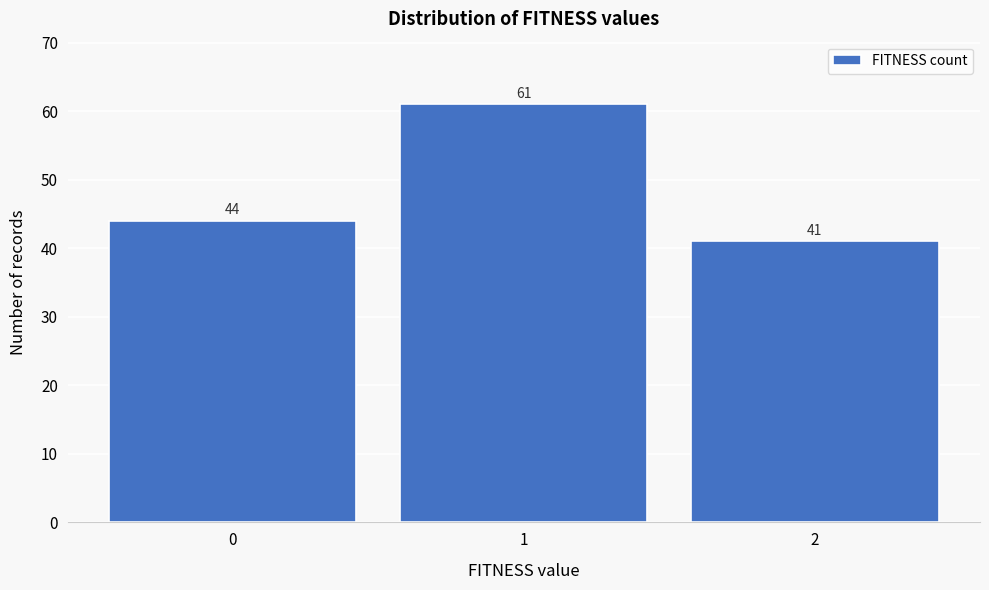

Reading right to left, transcribe all the data shown in this chart.

41	61	44